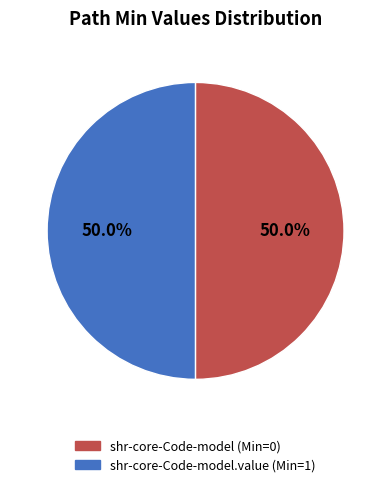

To the nearest percent, what is the difference between the largest and smallest slice percentages?

0%